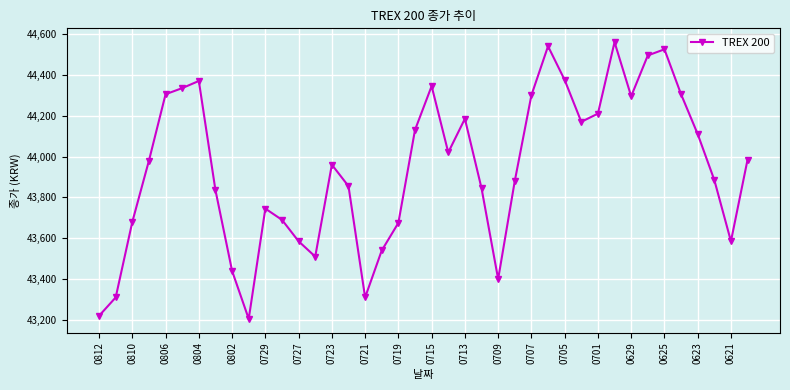

True or false: the data has more than 1 interior local peaks.

True